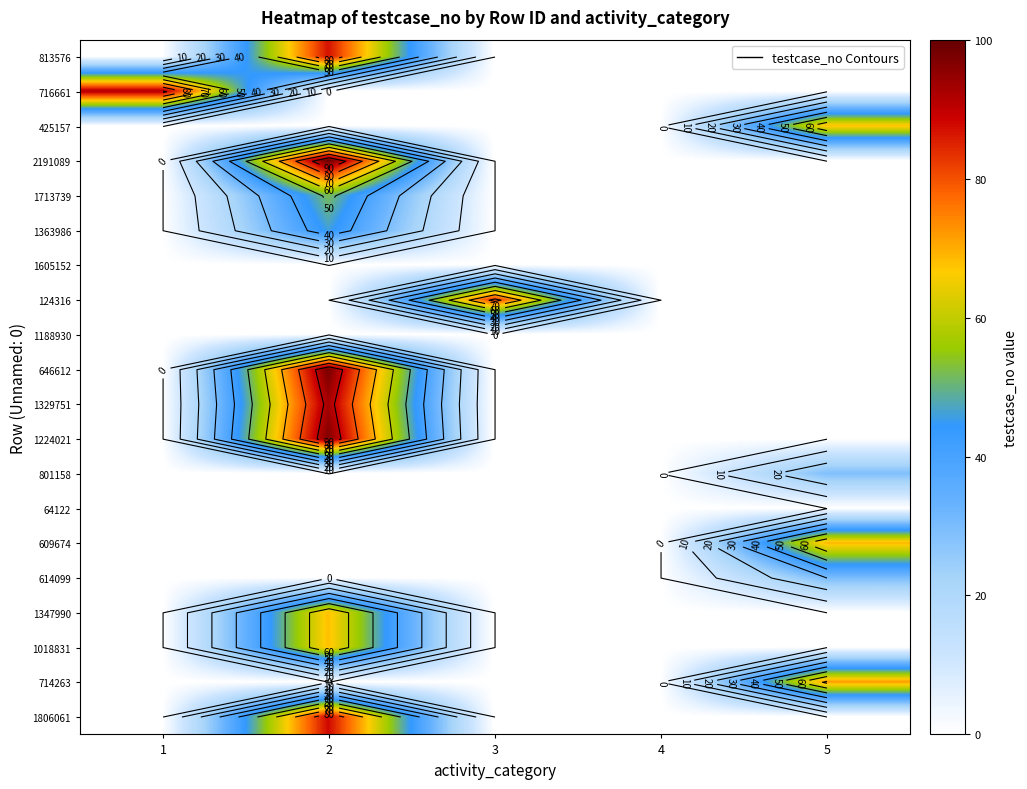

How many series are shown in this chart?

20